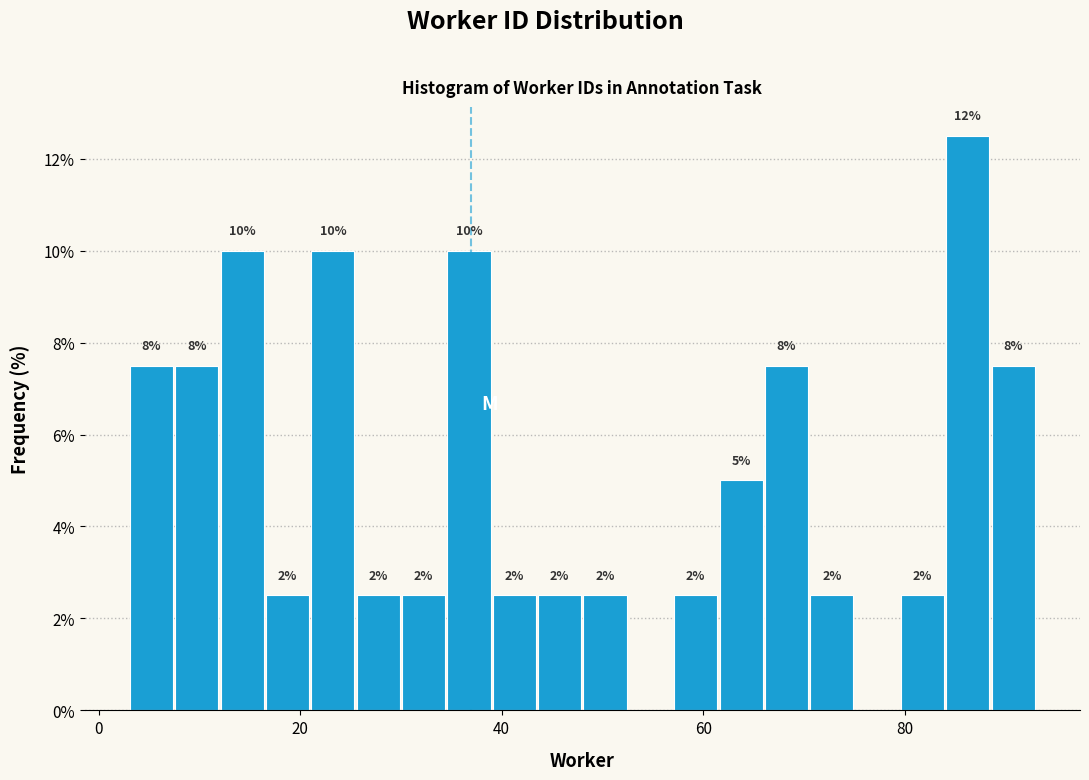

Around what value on the x-axis is the tallest bar? Give the approximate position of its centre, as read against the axis.

86